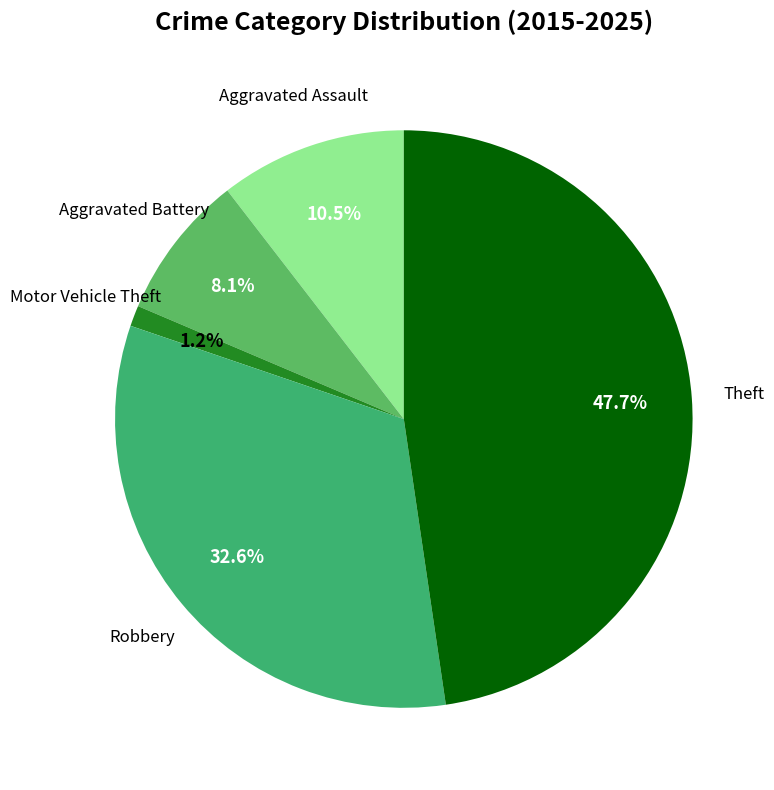

To the nearest percent, what is the difference between the largest and smallest slice percentages?

47%